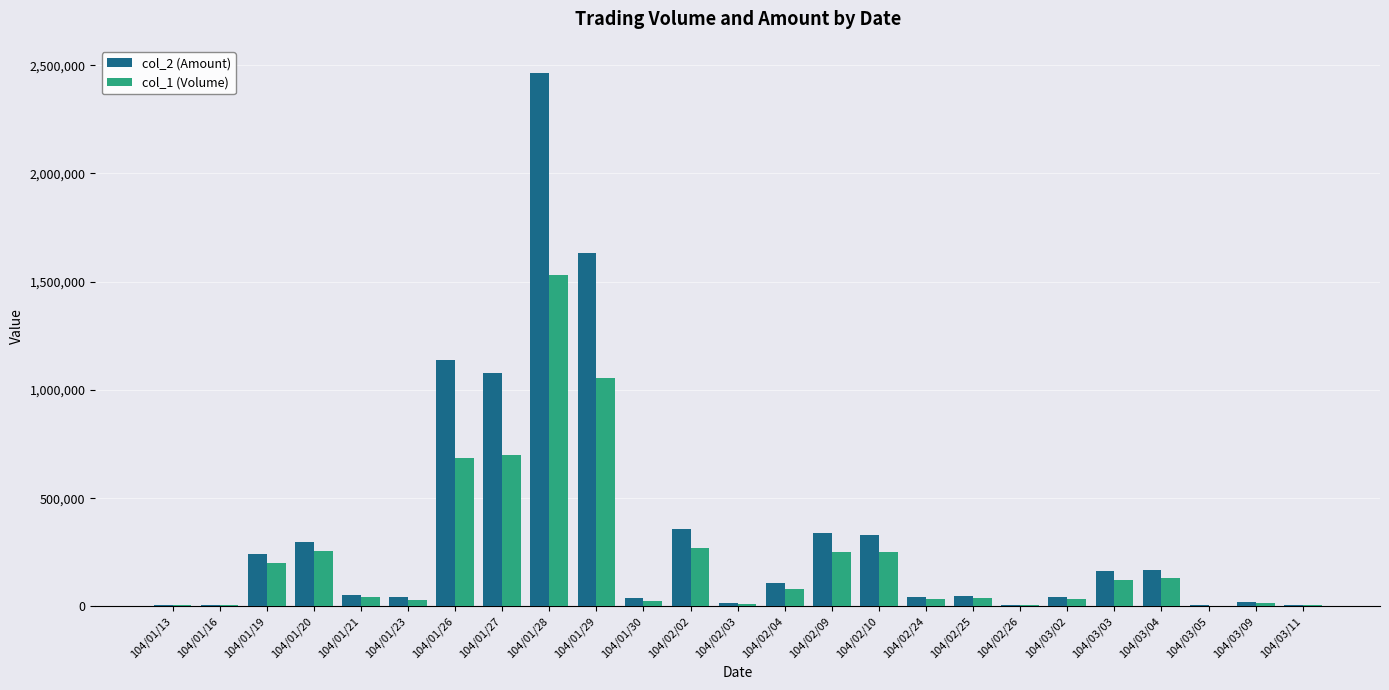

What is the sum of the col_2 (Amount) values at 104/01/20 and 104/02/02?

653150